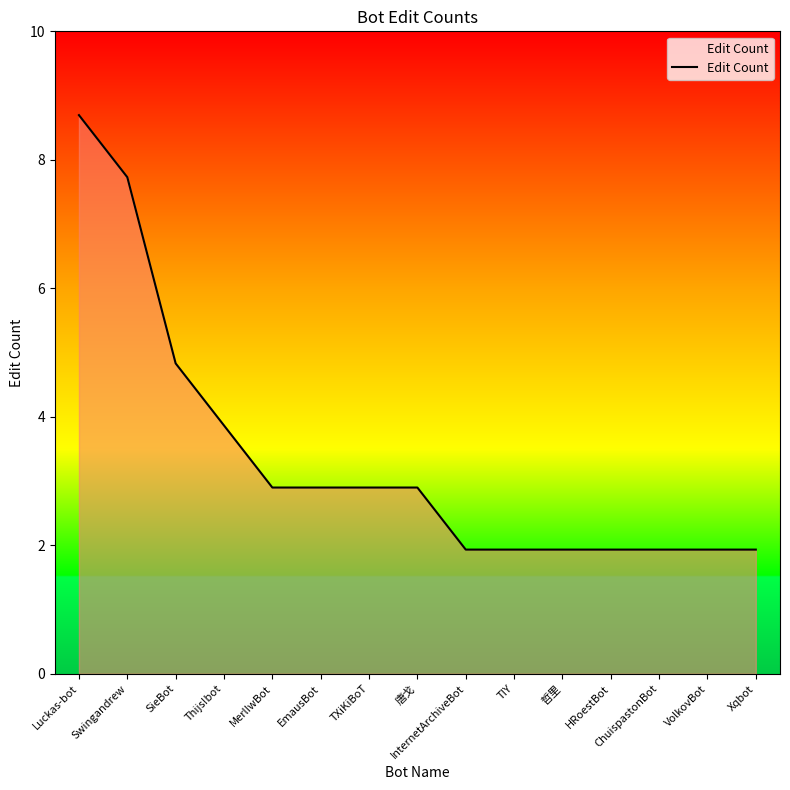

Does the chart display data point markers on the line(s)?

No